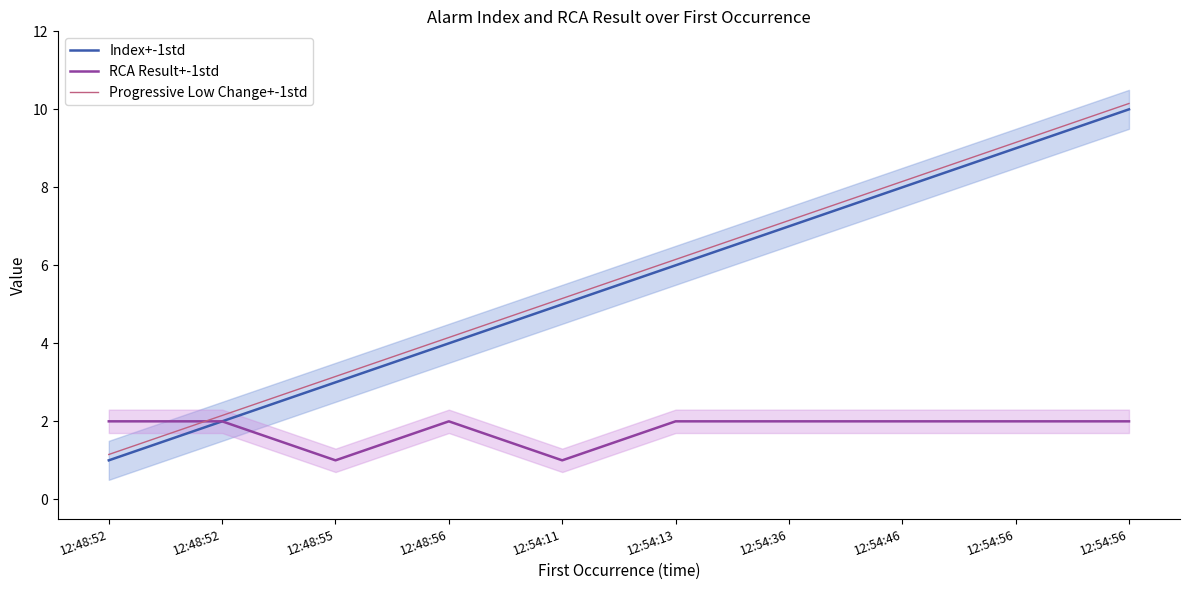

What is the maximum value shown in the chart?

10.2